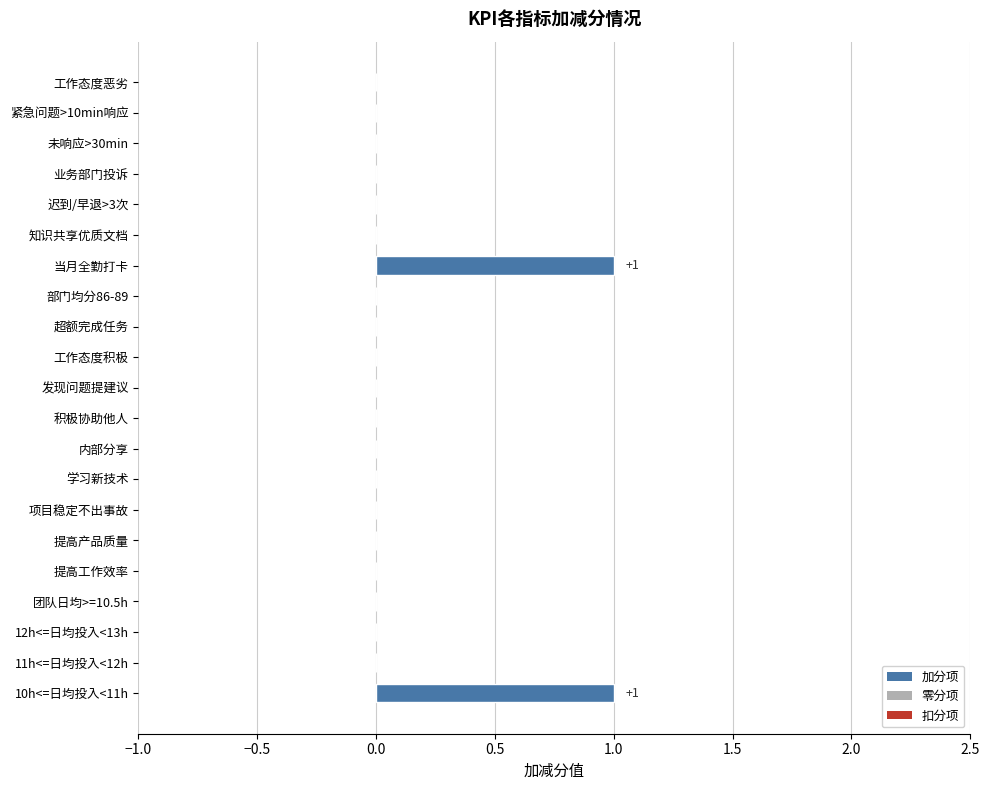

What is the maximum value shown in the chart?

1